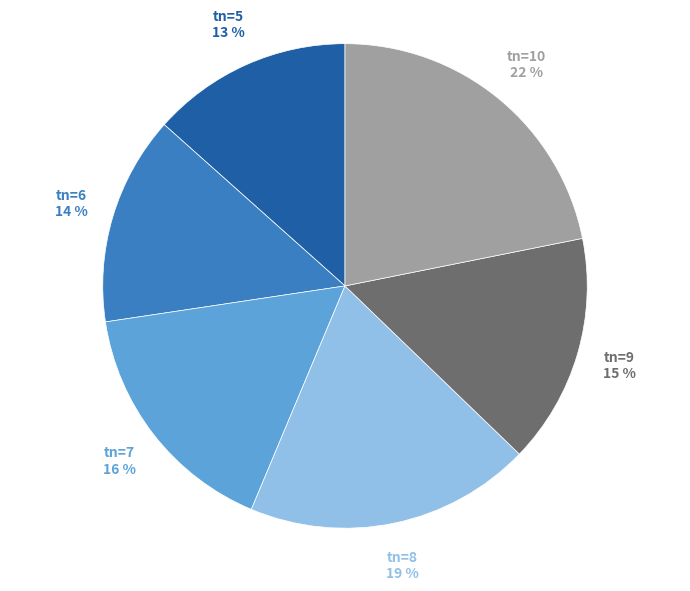

To the nearest percent, what portion does tn=5 represent?

13%